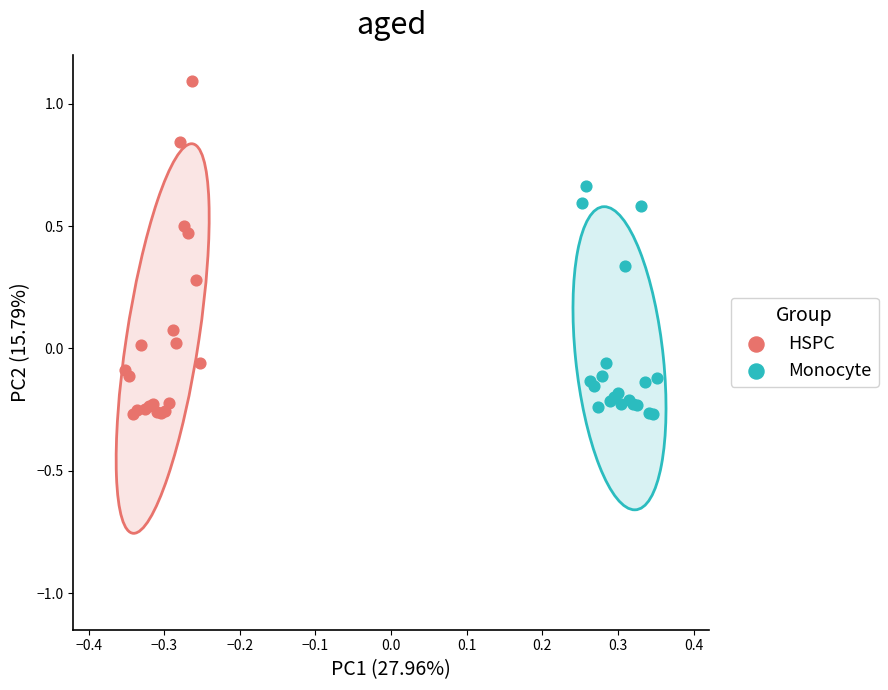

Which series reaches the maximum Y coordinate?

HSPC